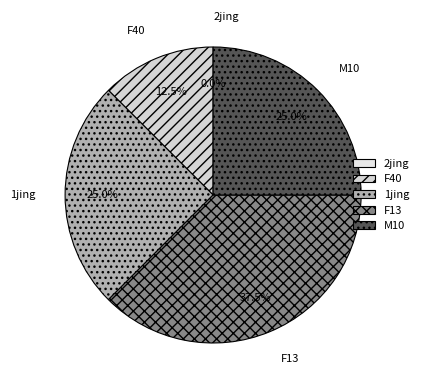

How many slices are in this pie chart?

5